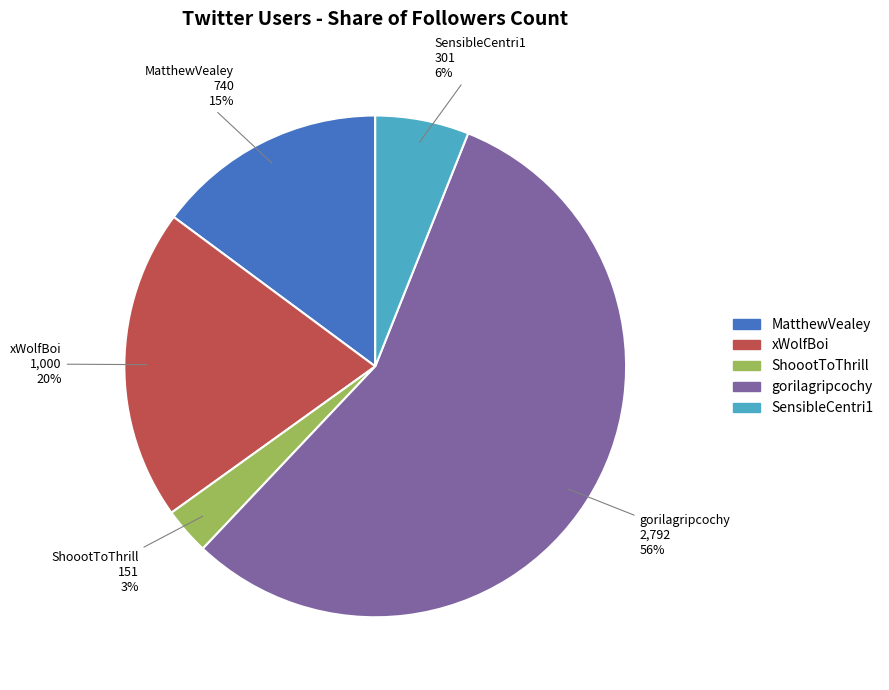

True or false: MatthewVealey accounts for 15% of the total.

True